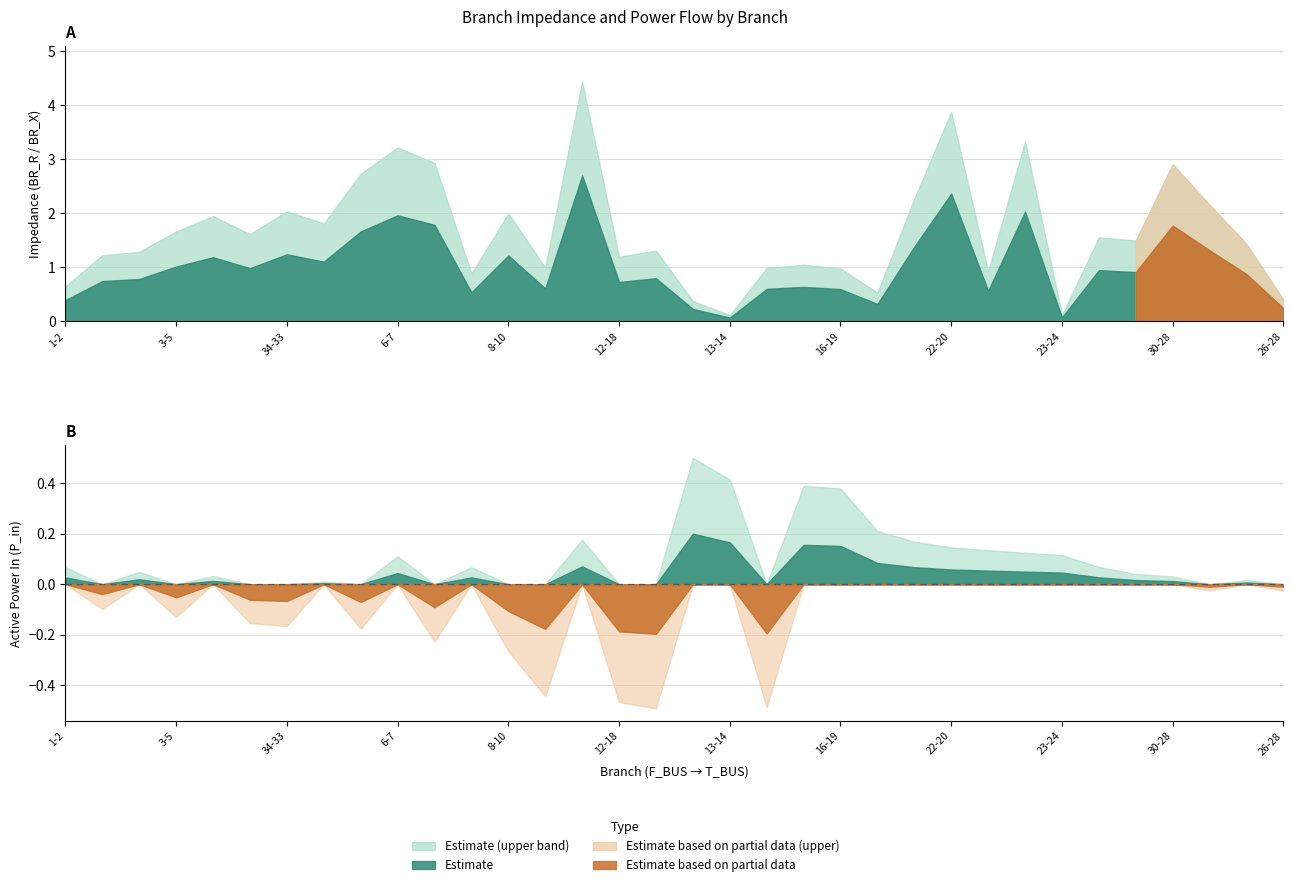

What is the label of the 3rd point from the right?

25-26